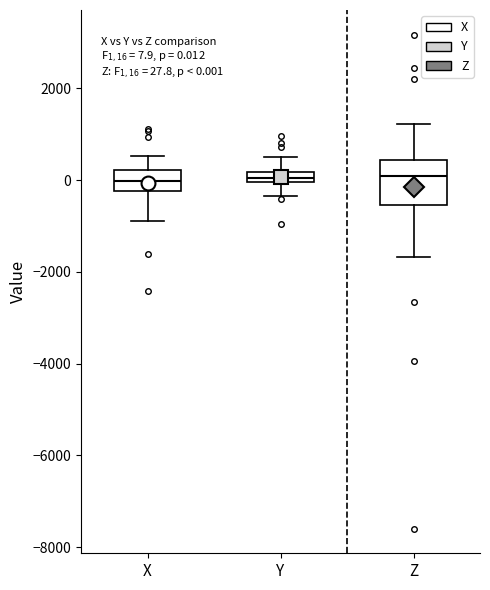

Which box is the tallest, from its lower edge to its upper edge?

Z